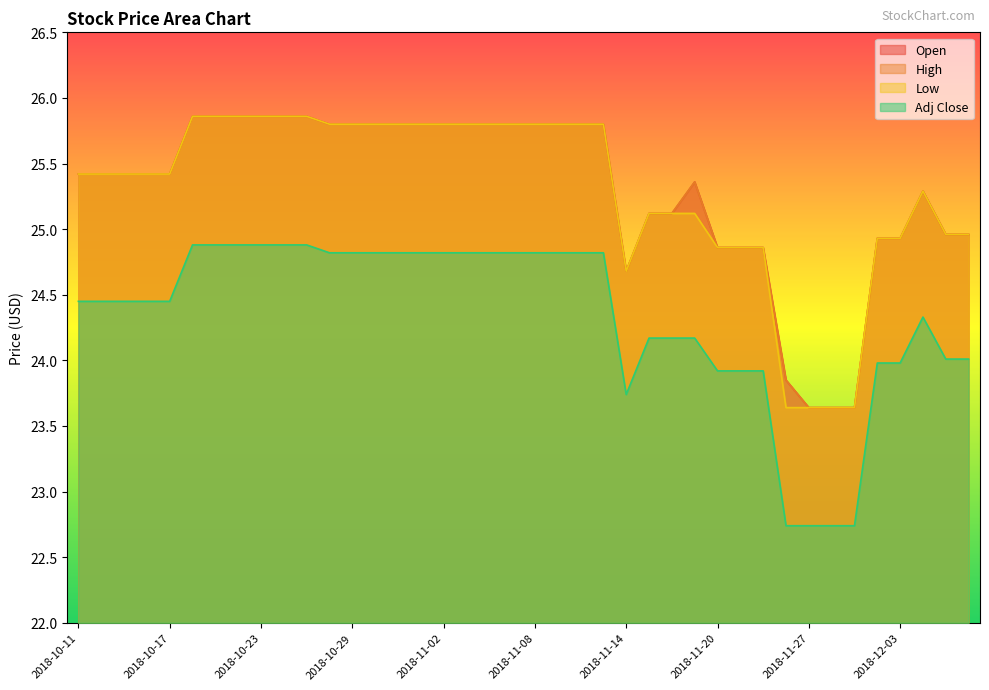

Reading left to right, extract all data points from this chart.

Open: 25.4	25.4	25.4	25.4	25.4	25.9	25.9	25.9	25.9	25.9	25.9	25.8	25.8	25.8	25.8	25.8	25.8	25.8	25.8	25.8	25.8	25.8	25.8	25.8	24.7	25.1	25.1	25.4	24.9	24.9	24.9	23.9	23.6	23.6	23.6	24.9	24.9	25.3	25.0	25.0
High: 25.4	25.4	25.4	25.4	25.4	25.9	25.9	25.9	25.9	25.9	25.9	25.8	25.8	25.8	25.8	25.8	25.8	25.8	25.8	25.8	25.8	25.8	25.8	25.8	24.7	25.1	25.1	25.4	24.9	24.9	24.9	23.9	23.6	23.6	23.6	24.9	24.9	25.3	25.0	25.0
Low: 25.4	25.4	25.4	25.4	25.4	25.9	25.9	25.9	25.9	25.9	25.9	25.8	25.8	25.8	25.8	25.8	25.8	25.8	25.8	25.8	25.8	25.8	25.8	25.8	24.7	25.1	25.1	25.1	24.9	24.9	24.9	23.6	23.6	23.6	23.6	24.9	24.9	25.3	25.0	25.0
Adj Close: 24.4	24.4	24.4	24.4	24.4	24.9	24.9	24.9	24.9	24.9	24.9	24.8	24.8	24.8	24.8	24.8	24.8	24.8	24.8	24.8	24.8	24.8	24.8	24.8	23.7	24.2	24.2	24.2	23.9	23.9	23.9	22.7	22.7	22.7	22.7	24.0	24.0	24.3	24.0	24.0